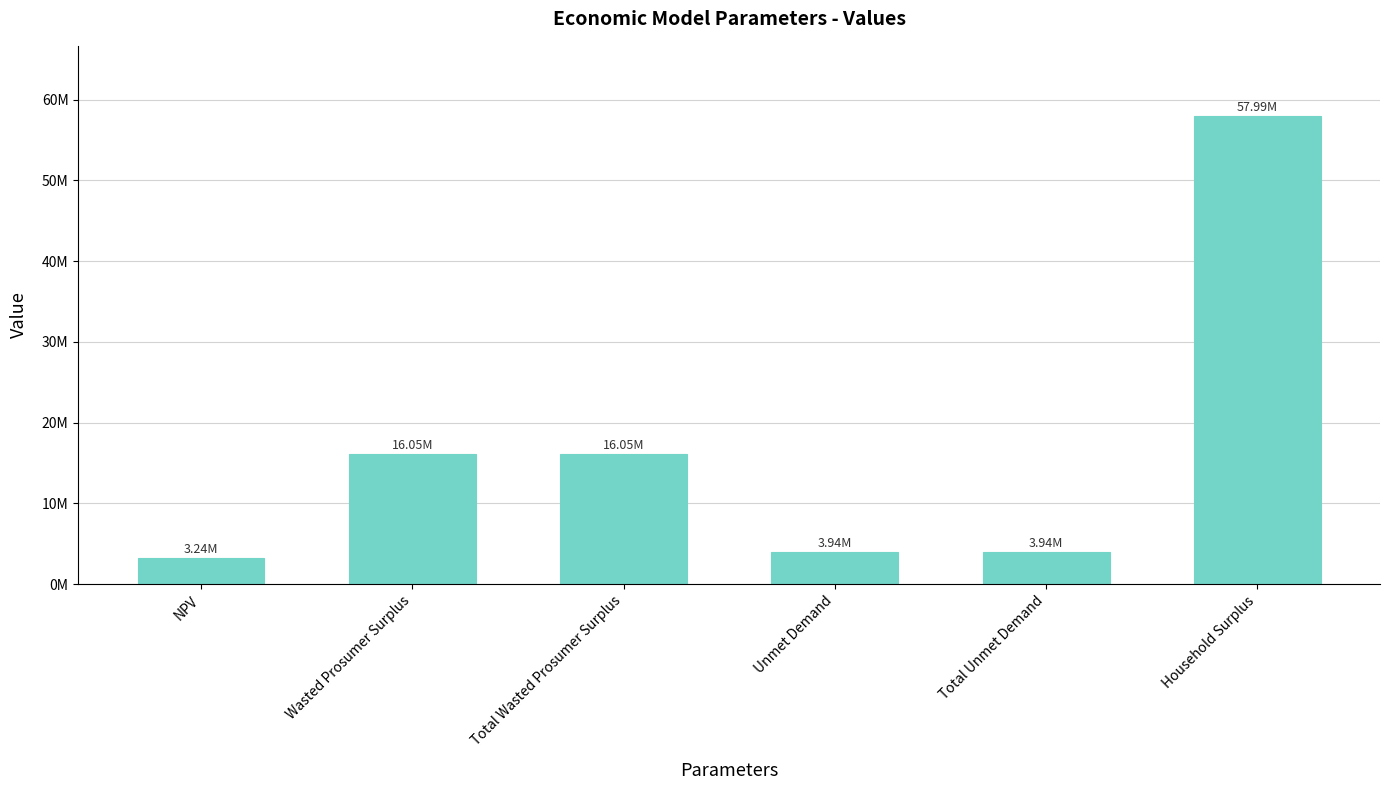

Does the chart contain any negative values?

No